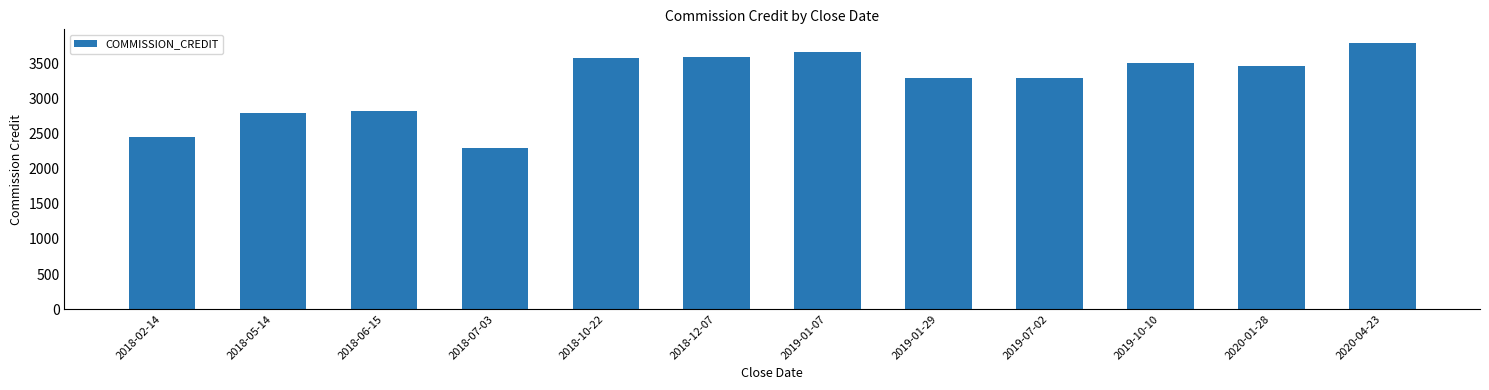

What value does the data have at 2018-12-07, to the nearest 10?

3600